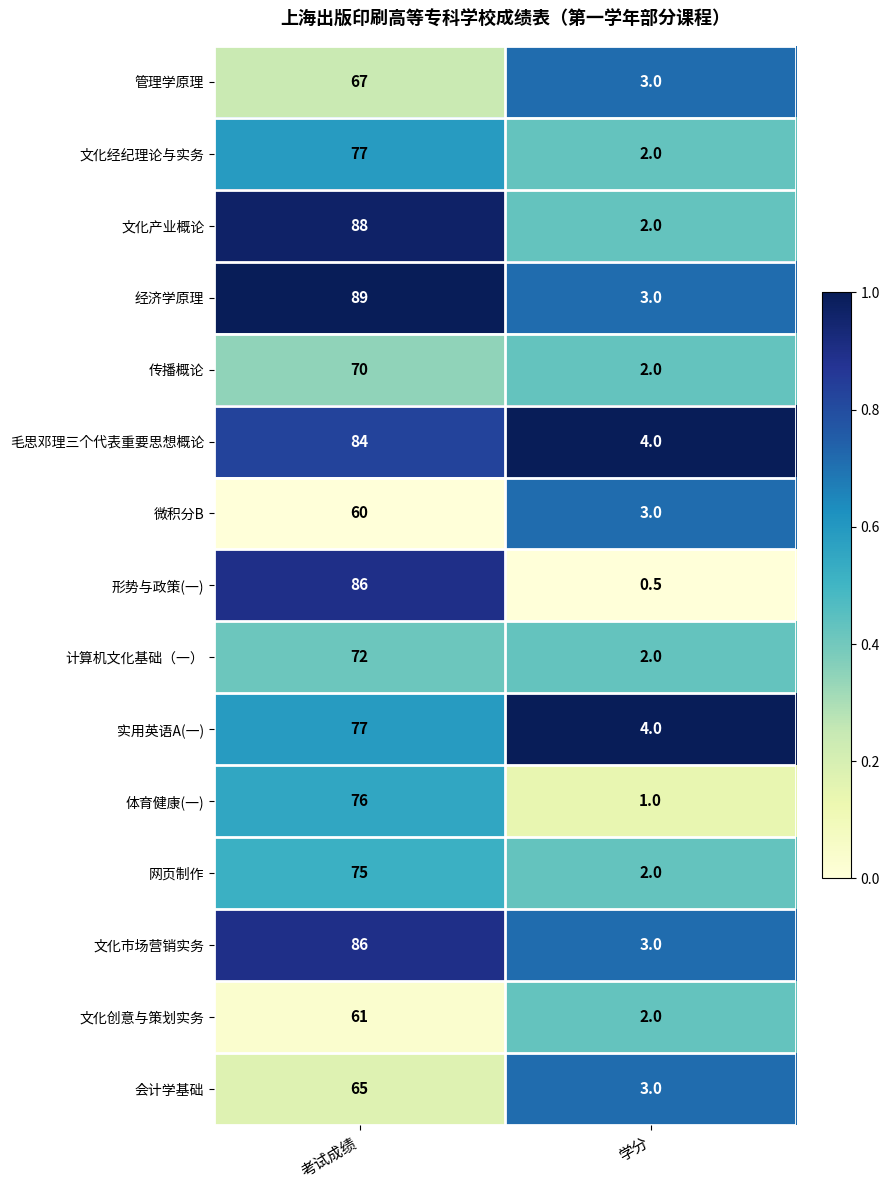

True or false: 计算机文化基础（一） has a value of 118.4 at 考试成绩.

False